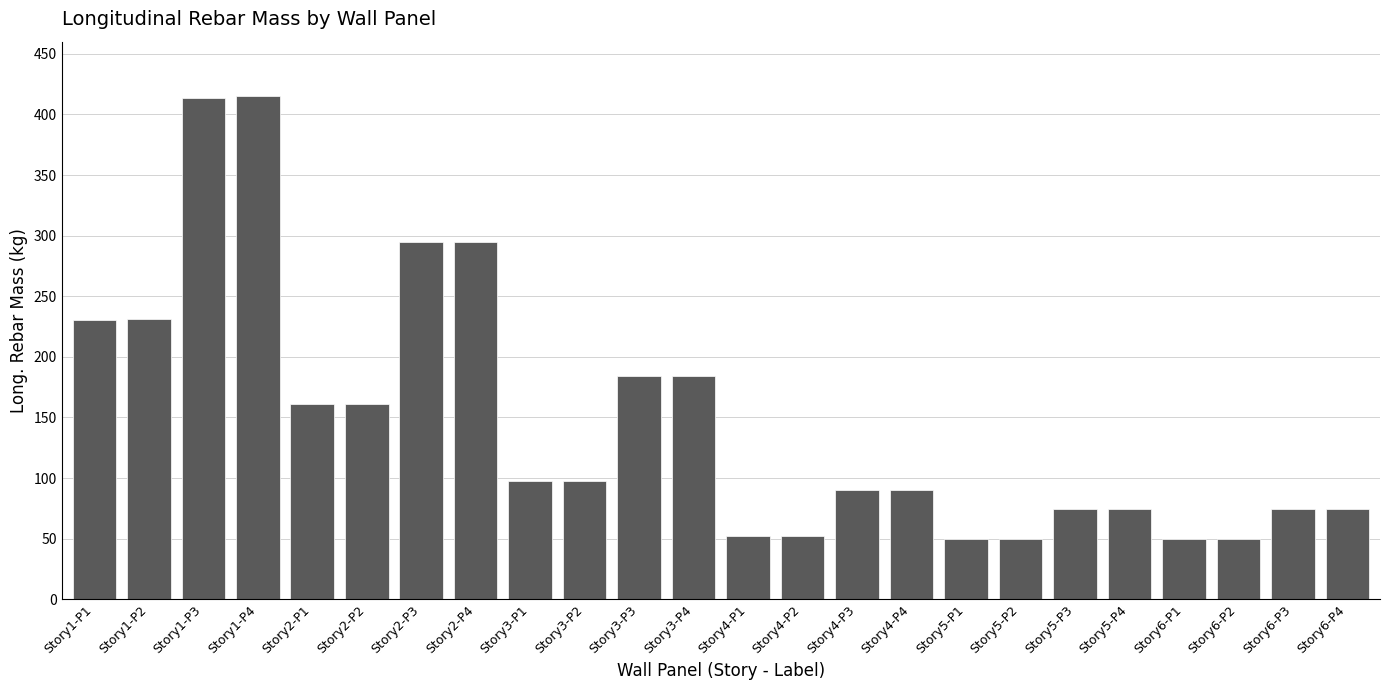

What is the sum of all values?

3546.8